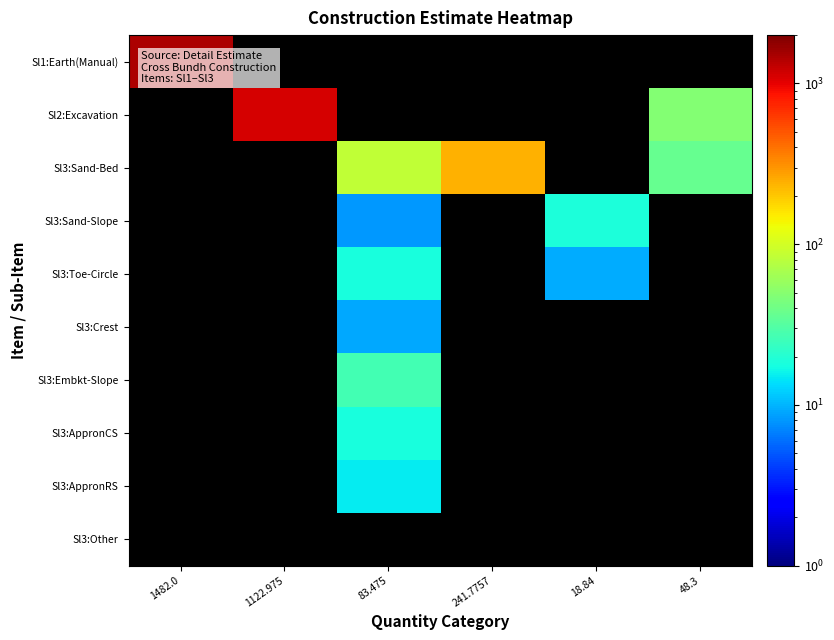

Is the value of Sl3:AppronRS at 1482.0 greater than the value of Sl3:Other at 48.3?

No